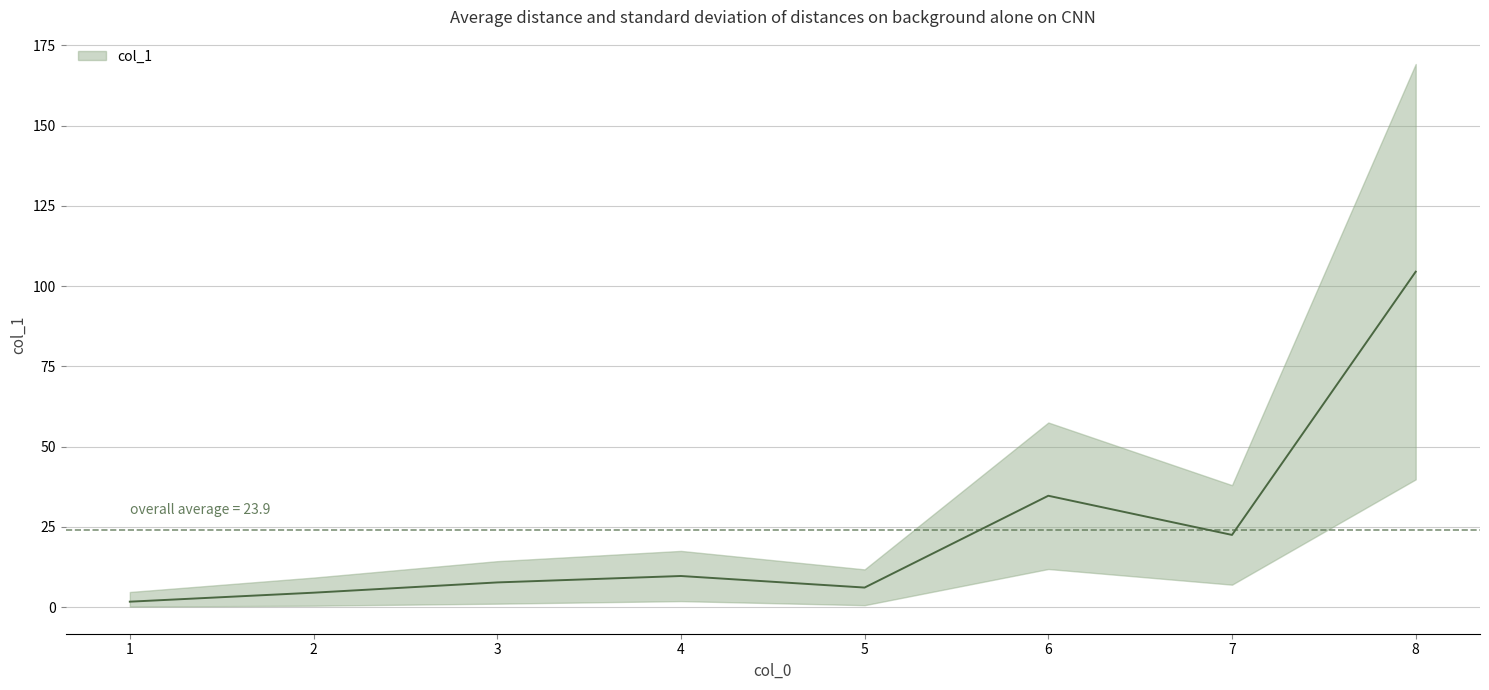

The value at 2 is 4.5. True or false?

True